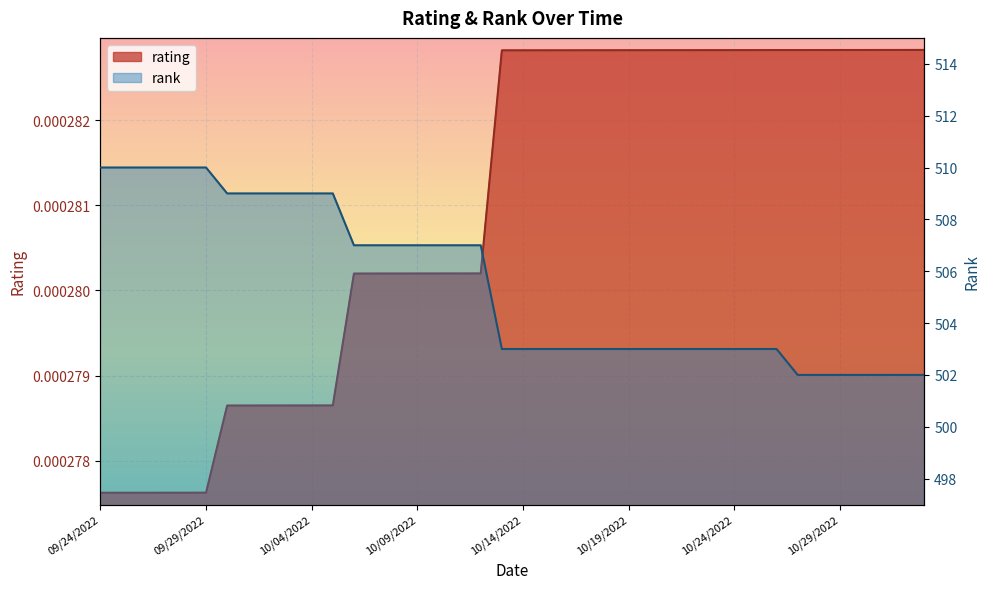

At which label does rank first exceed 503?

09/24/2022